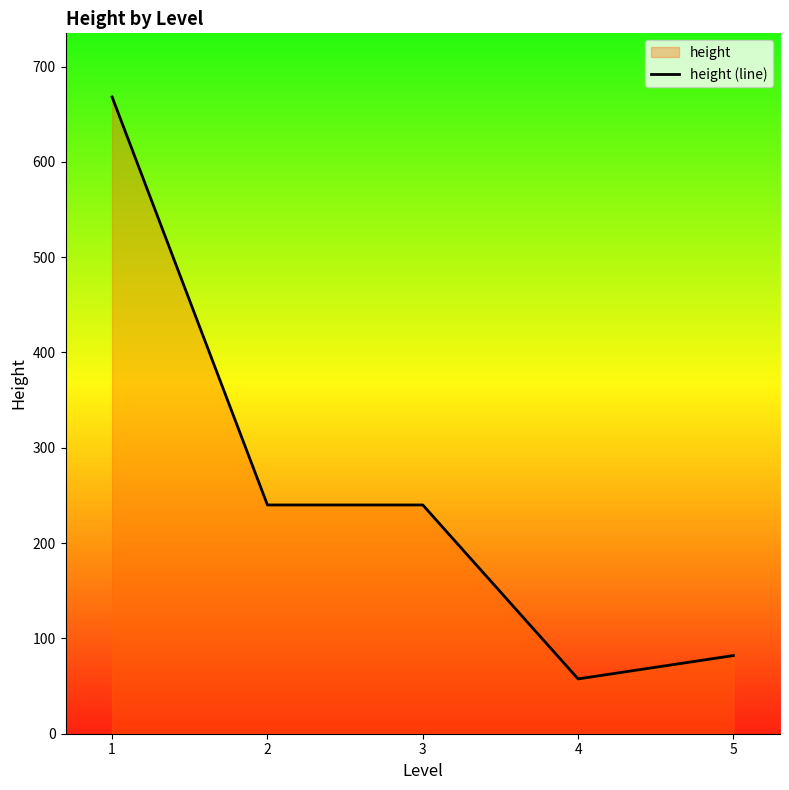

Does the chart have visible grid lines?

No